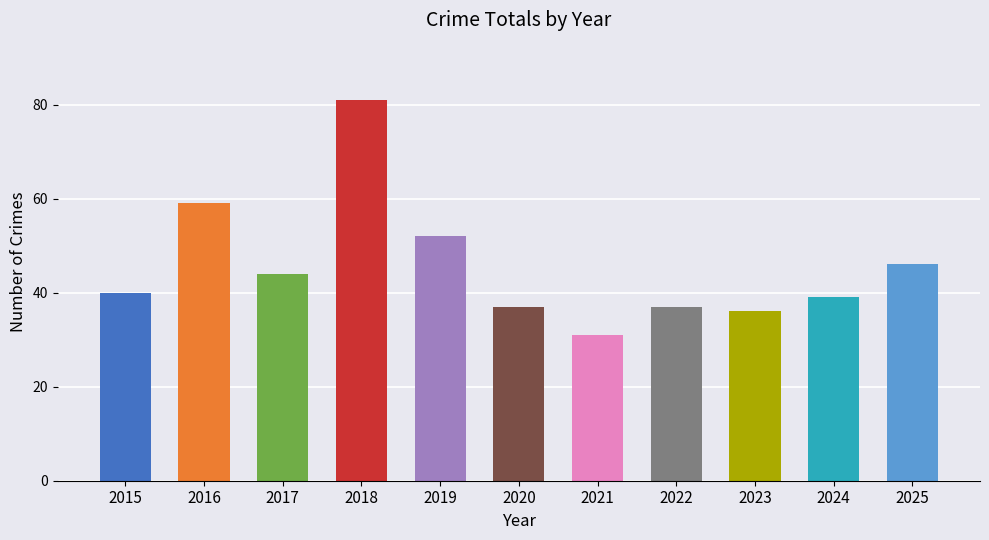

What is the change in value from 2019 to 2024?

-13